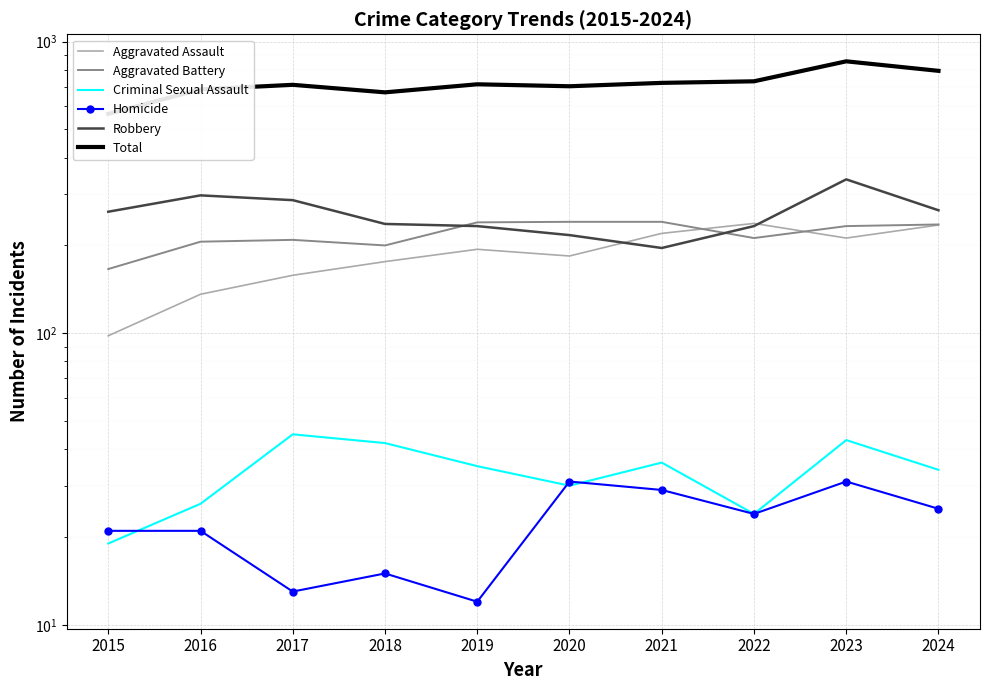

Reading right to left, transcribe all the data shown in this chart.

Aggravated Assault: 235	212	238	220	184	194	176	158	136	98
Aggravated Battery: 236	233	212	241	241	240	200	209	206	166
Criminal Sexual Assault: 34	43	24	36	30	35	42	45	26	19
Homicide: 25	31	24	29	31	12	15	13	21	21
Robbery: 264	337	233	196	217	233	237	286	297	261
Total: 794	856	731	722	703	714	670	711	686	565